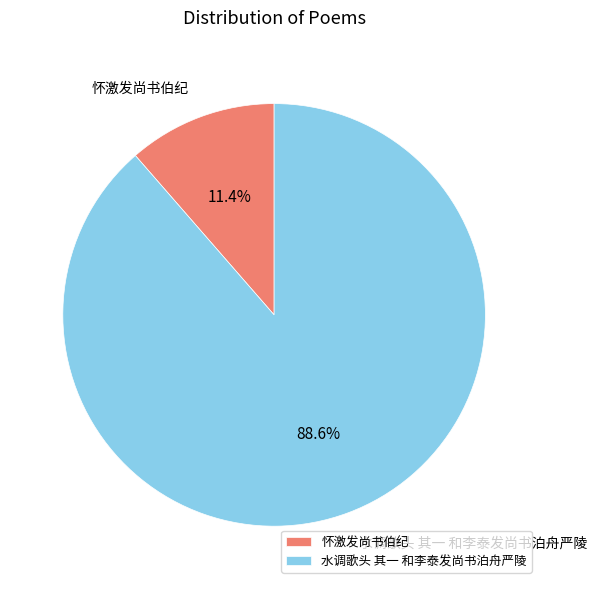

What is the ratio of the value at 怀激发尚书伯纪 to the value at 水调歌头 其一 和李泰发尚书泊舟严陵?

0.1